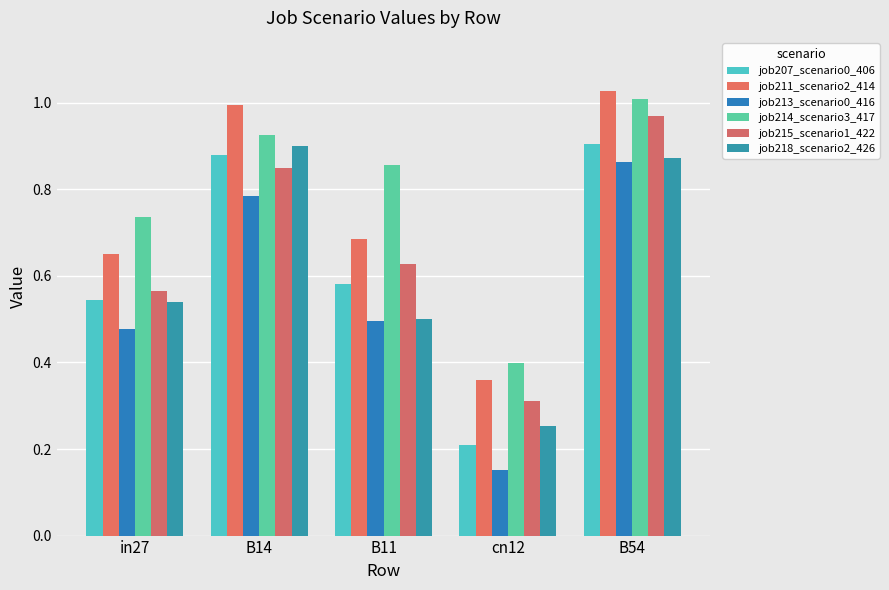

Are the bars grouped side by side (vs. stacked)?

Yes